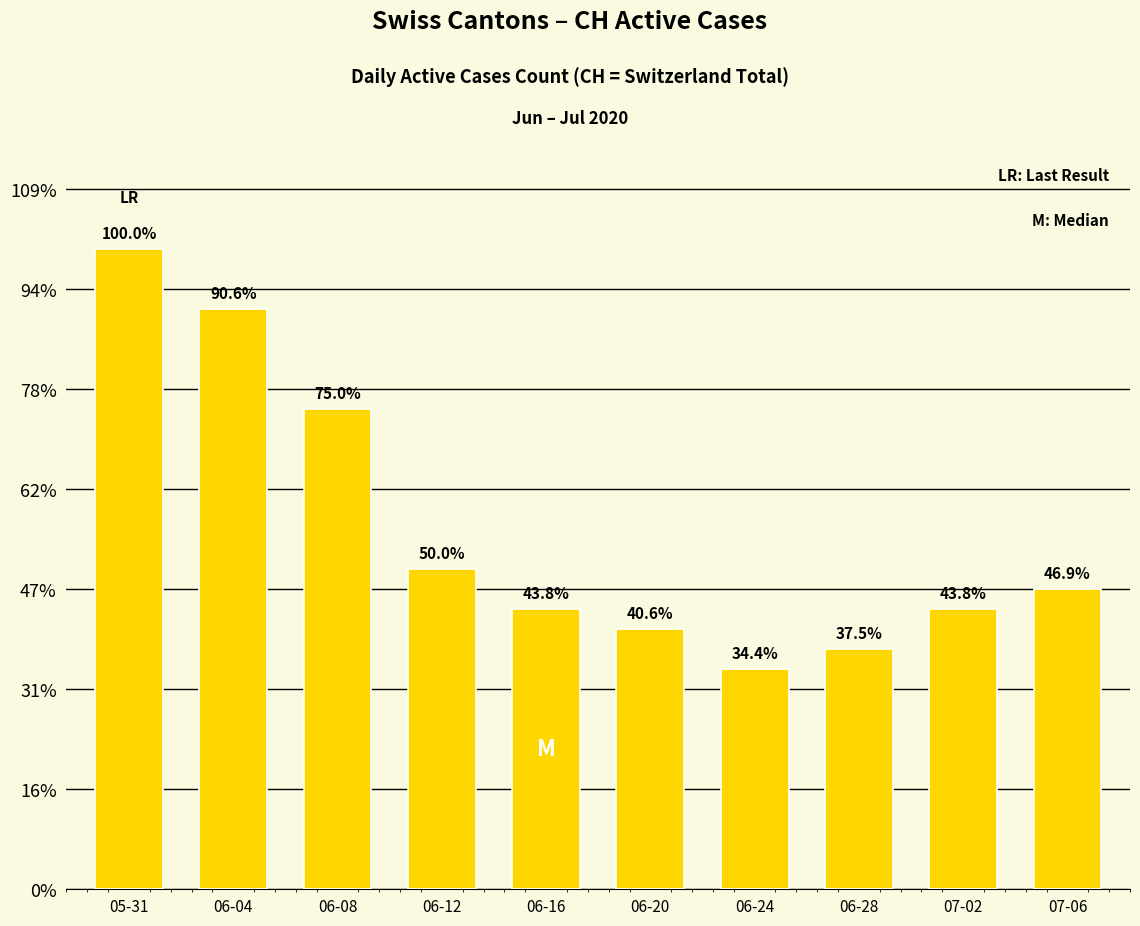

Does the chart contain any negative values?

No